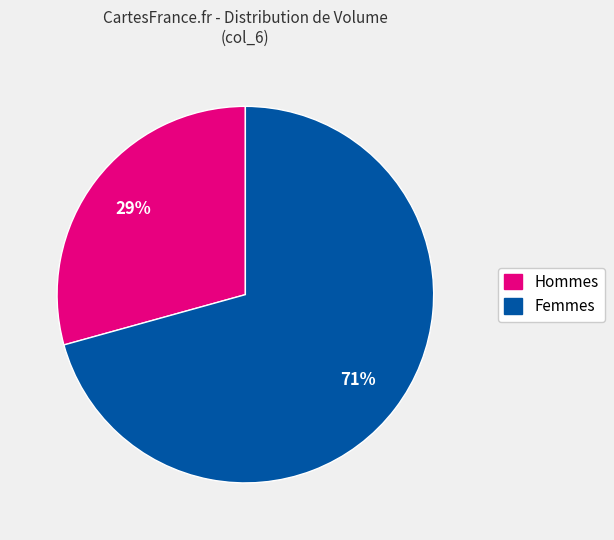

Is there any slice that represents more than half of the pie?

Yes